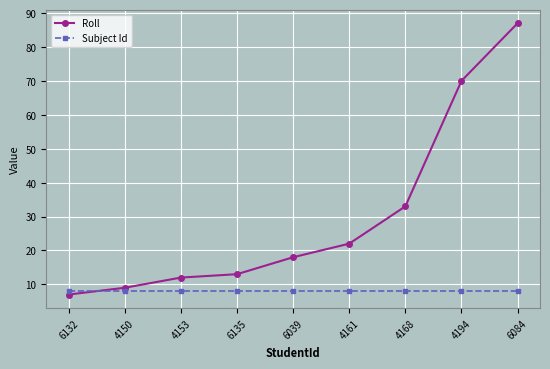

What value does the Roll series have at 6135, to the nearest 5?

15